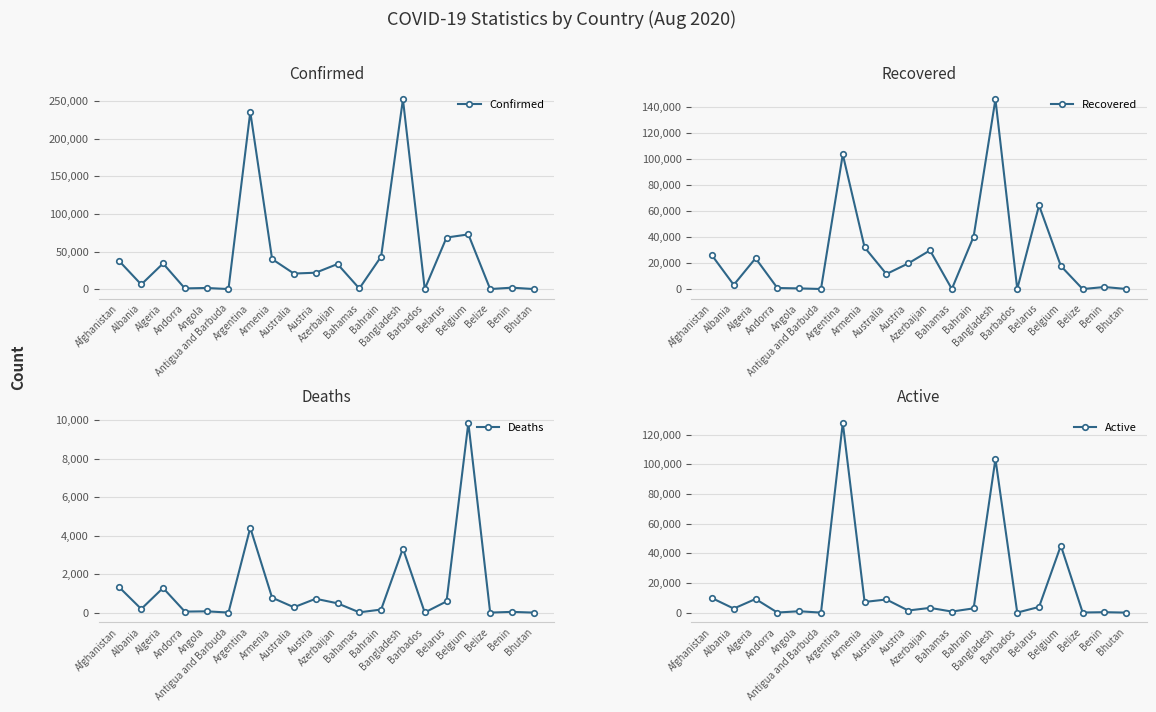

What position from the left is Australia?

9